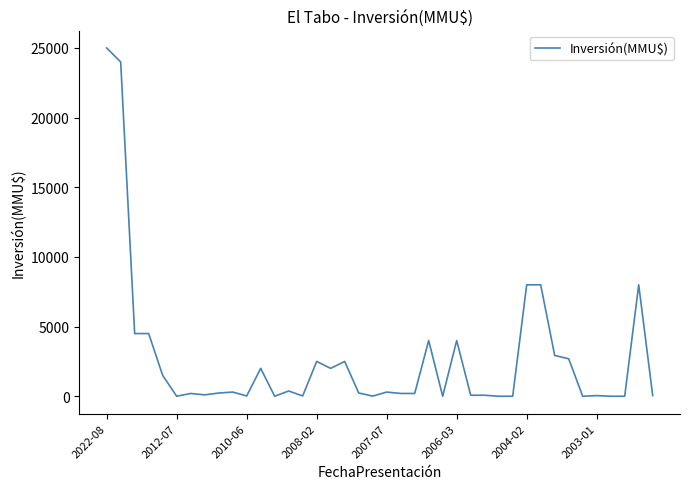

What is the greatest value displayed?

25000